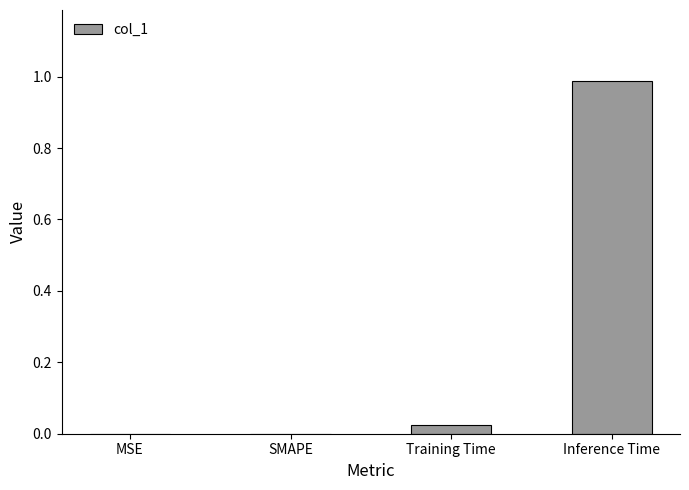

Does the chart contain stacked bars?

No